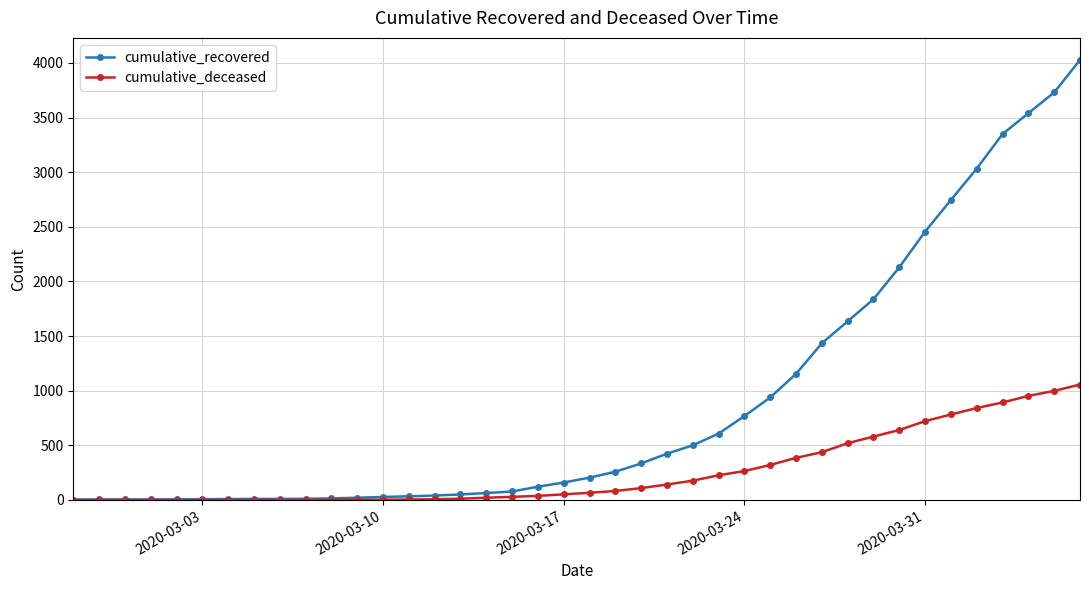

What is the maximum value shown in the chart?

4028